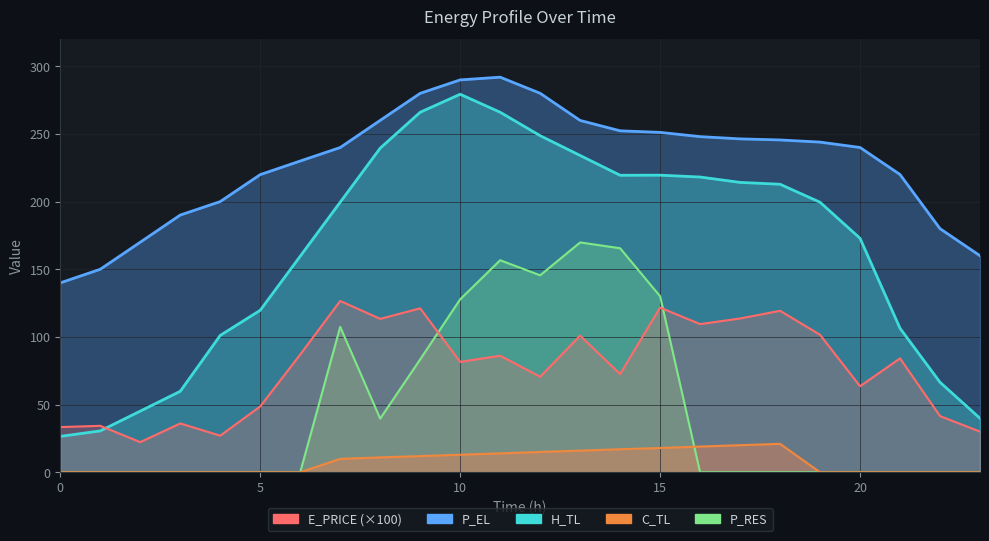

Which series has the widest spread of values?

H_TL